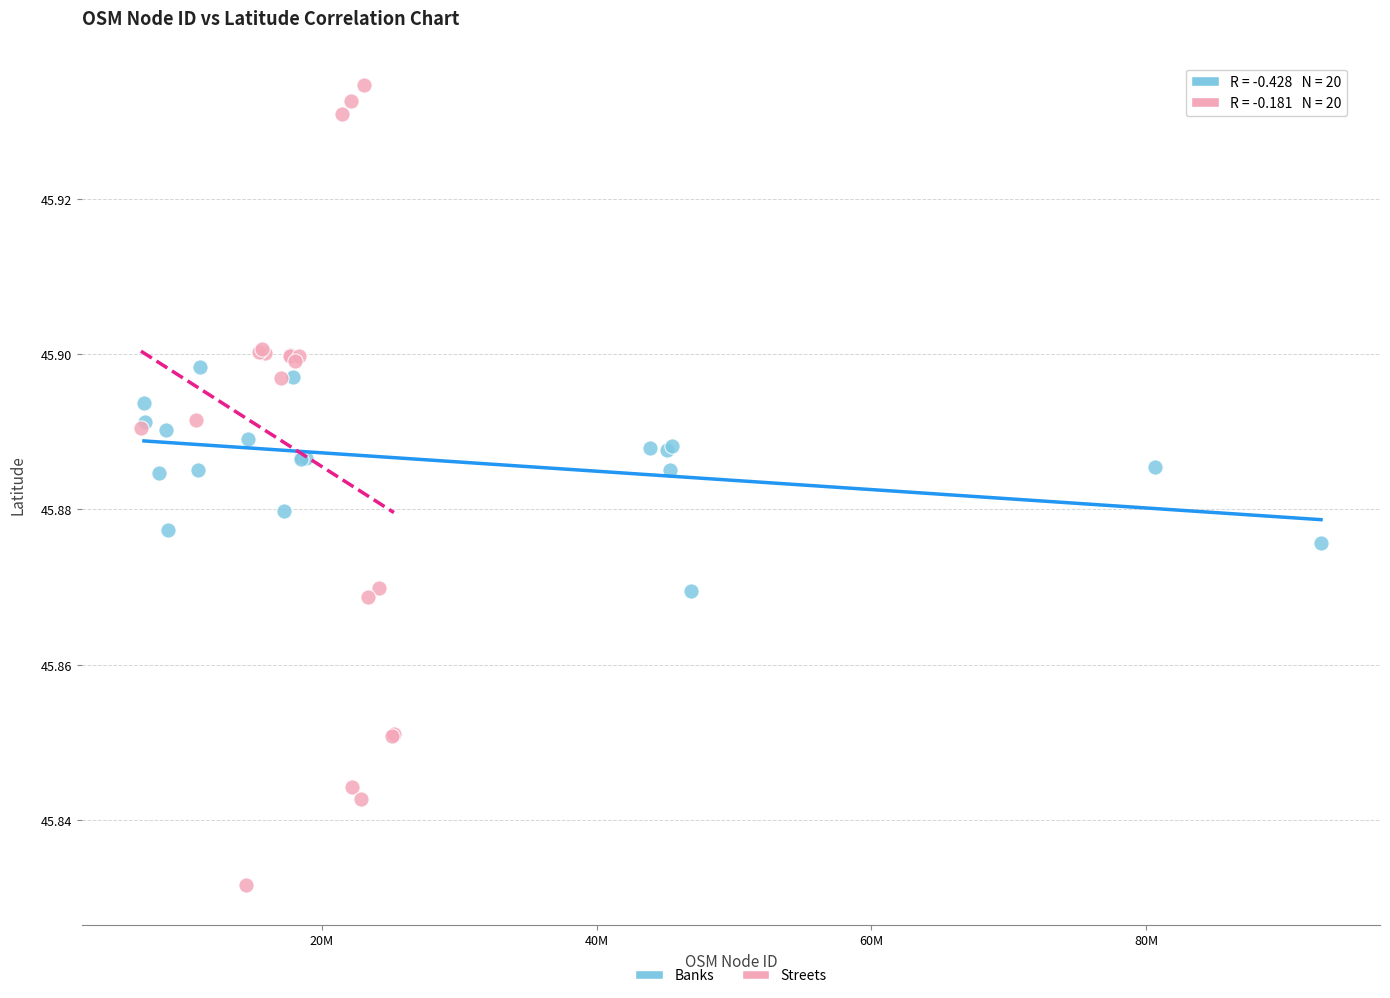

Which series contains the lowest Y value?

Streets